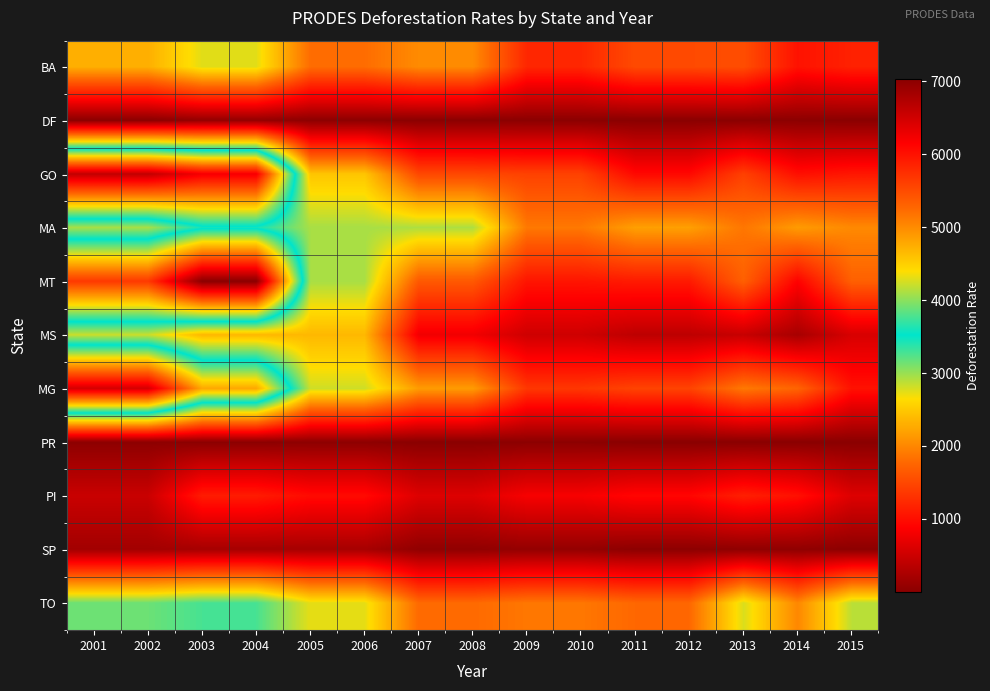

Which has a higher value, 2006 or 2013?

2006